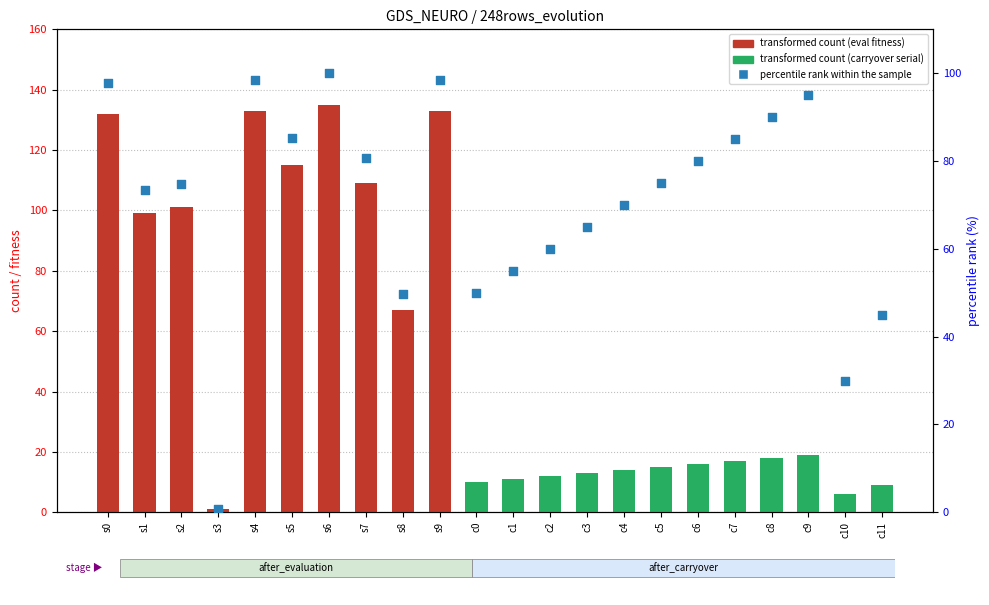

Which series reaches the maximum Y coordinate?

transformed count